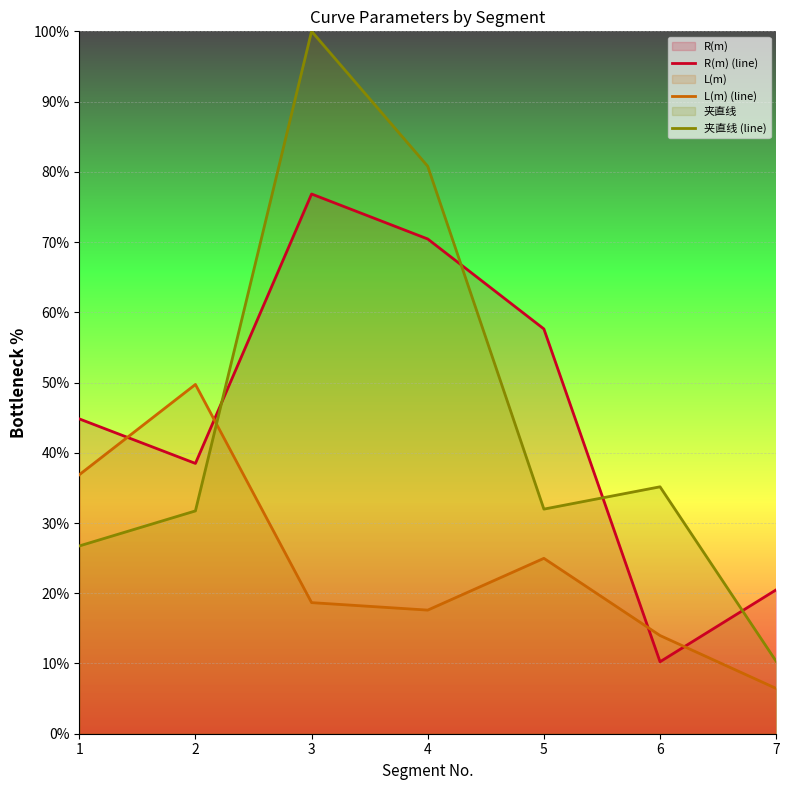

Where is the first local minimum for L(m) (line)?

4